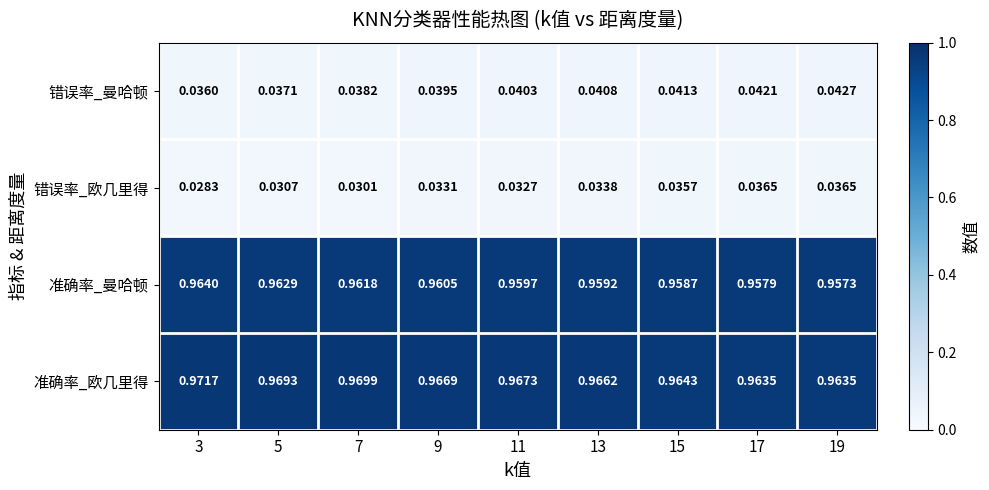

List the series in order of their peak value, highest first.

准确率_欧几里得, 准确率_曼哈顿, 错误率_曼哈顿, 错误率_欧几里得